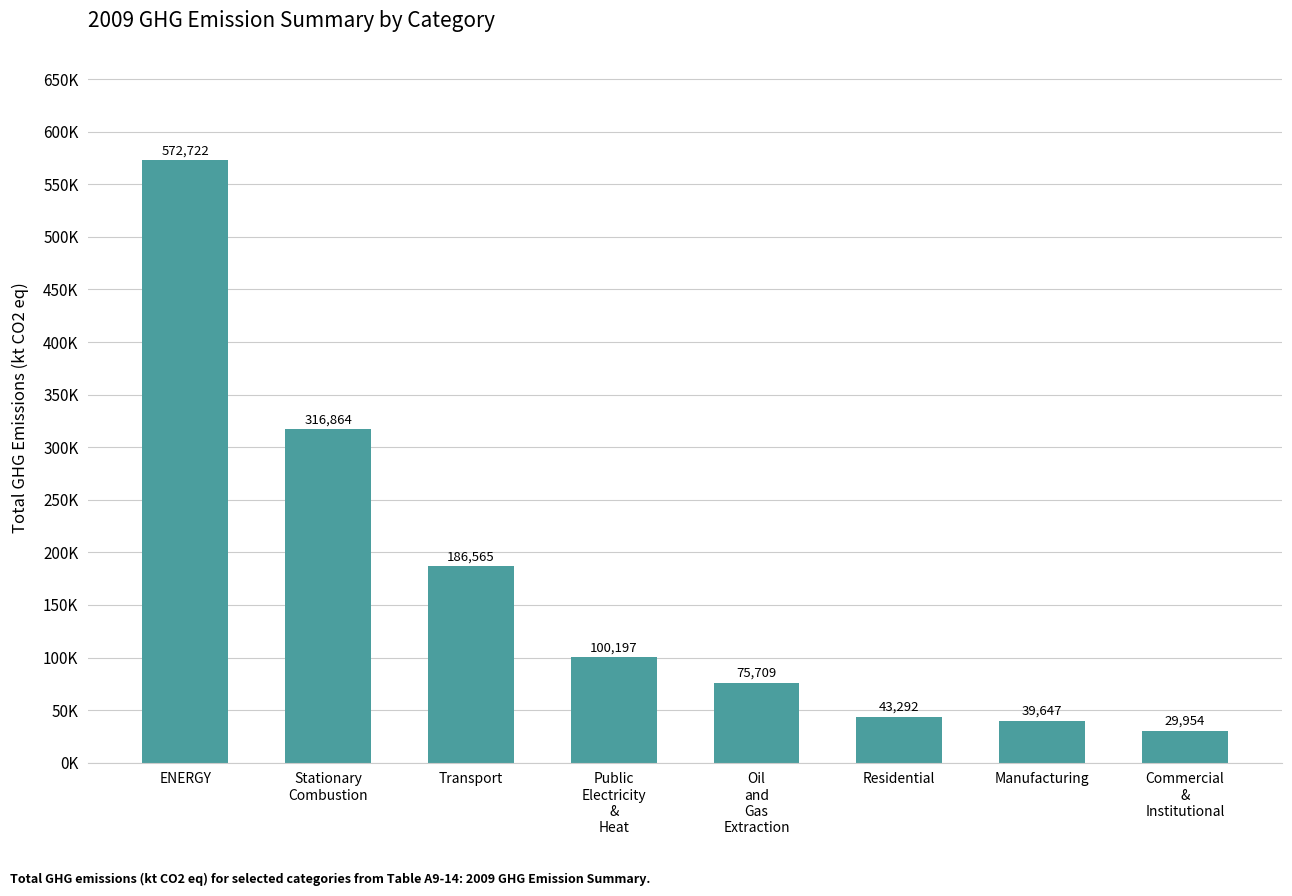

Approximately how many times larger is the value at Stationary
Combustion compared to ENERGY?

0.6